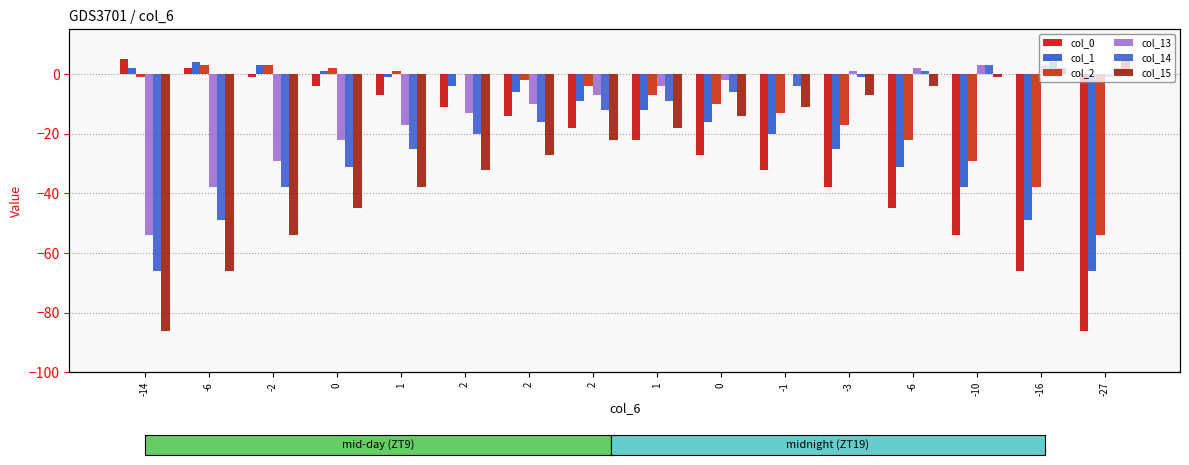

At which label does col_13 reach its minimum?

-14